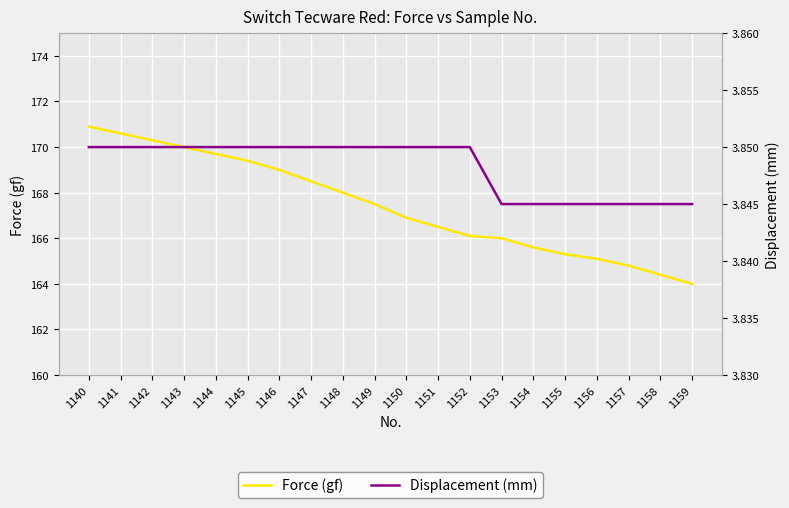

Is this an area chart (filled region under the line)?

No